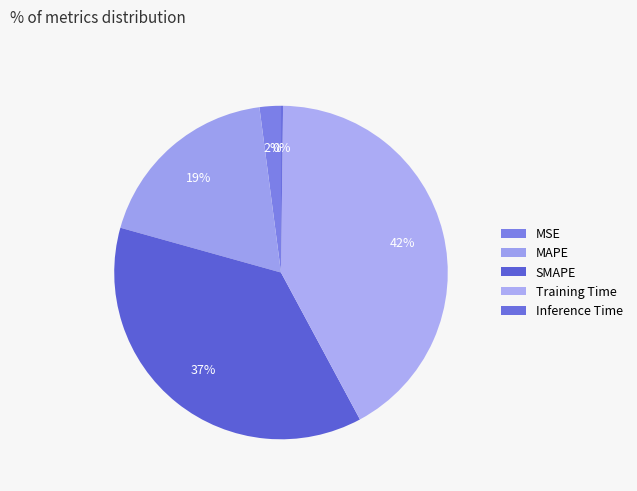

The Inference Time slice represents 0% of the pie. True or false?

True